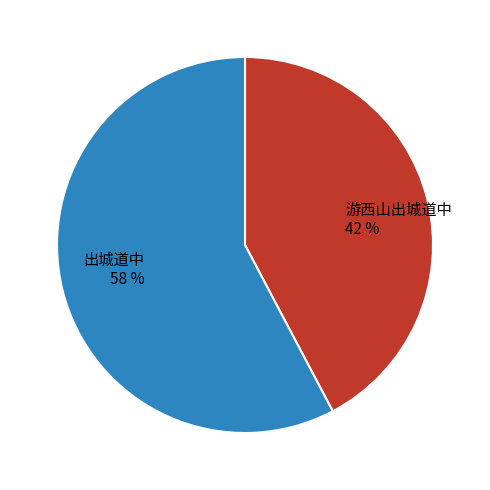

Between 出城道中 and 游西山出城道中, which is larger?

出城道中